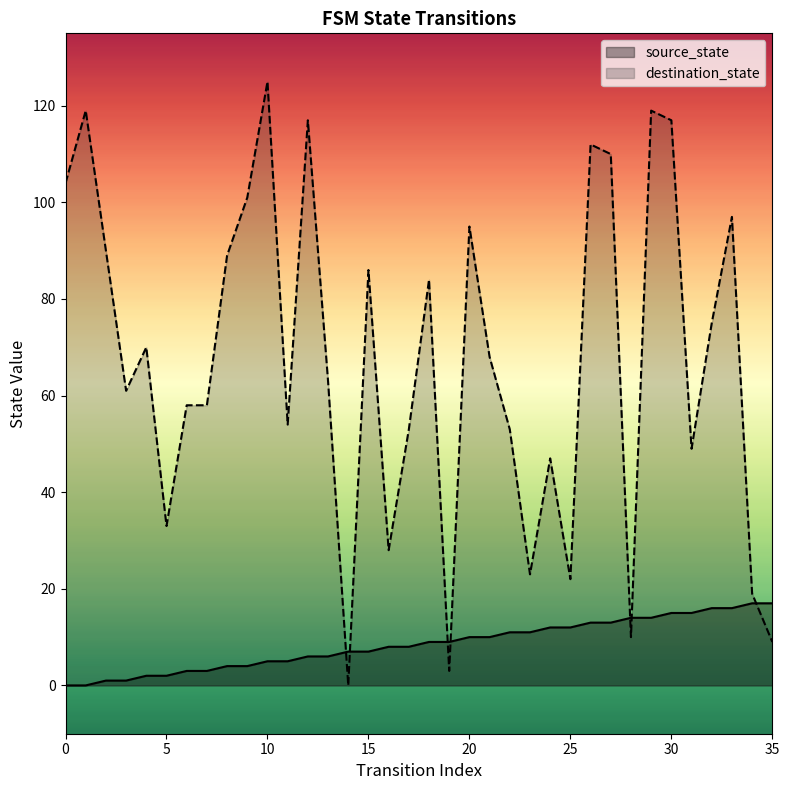

At which label does source_state first exceed 9?

20